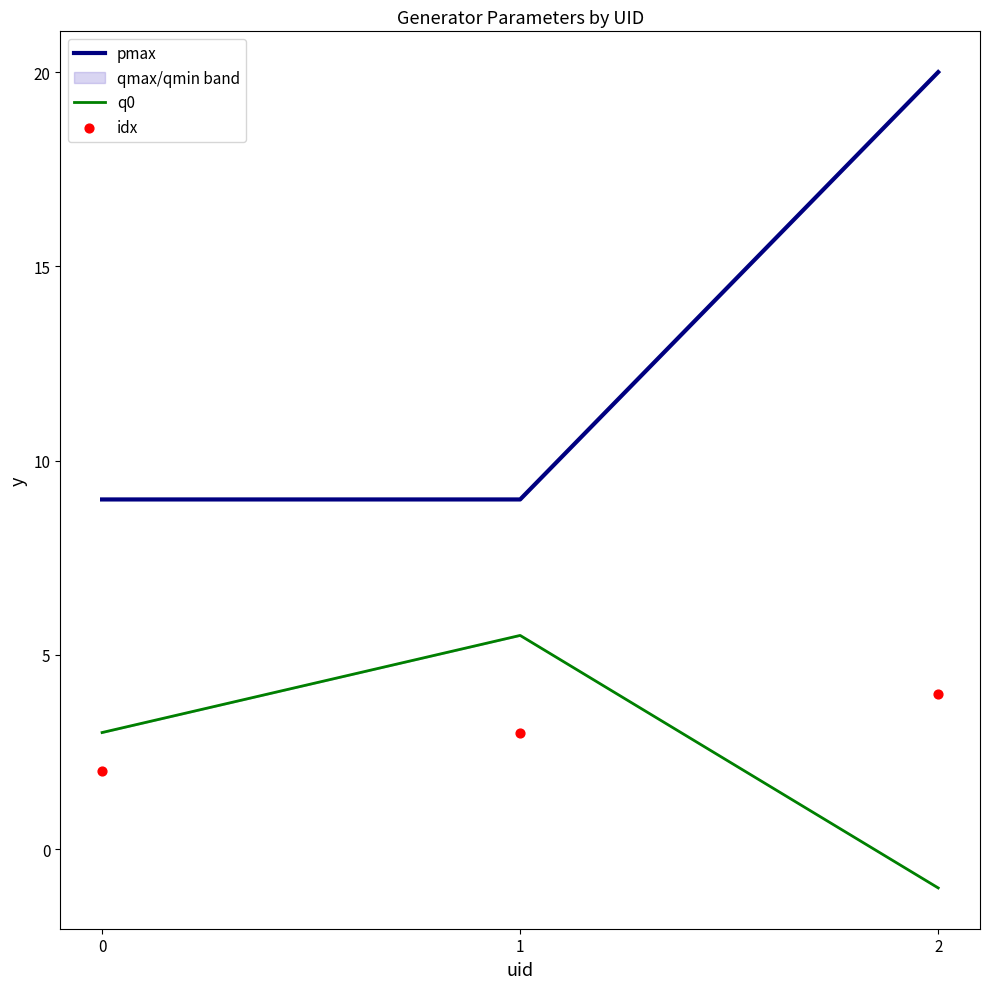

At which category is the sum across all series the highest?

2